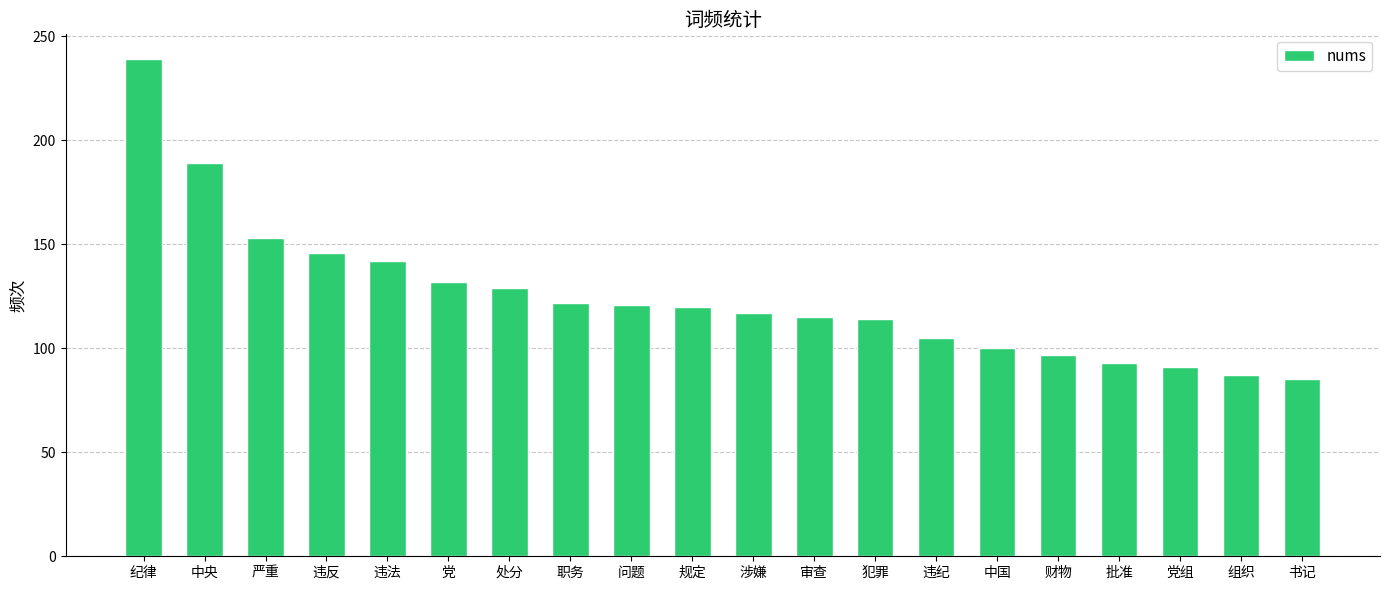

Where does the data first go above 120?

纪律